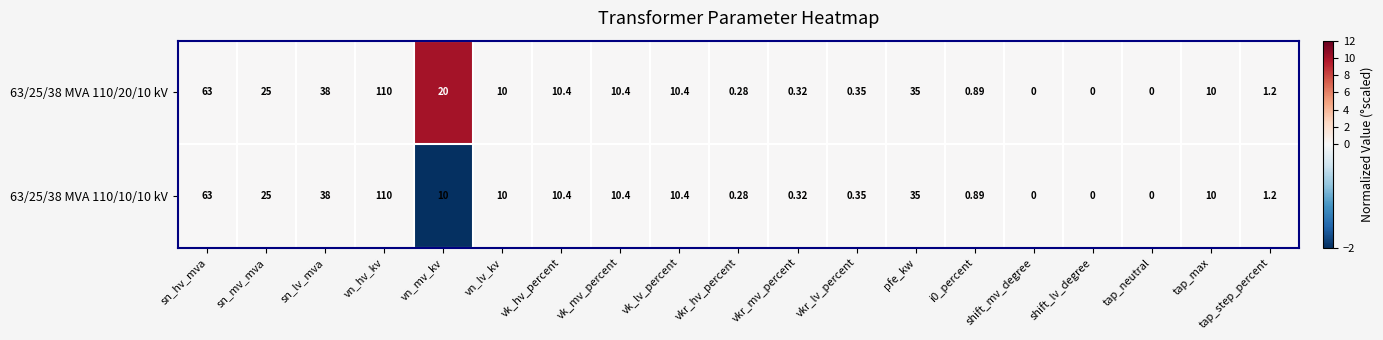

Where does the 63/25/38 MVA 110/10/10 kV series first go above 10?

sn_hv_mva